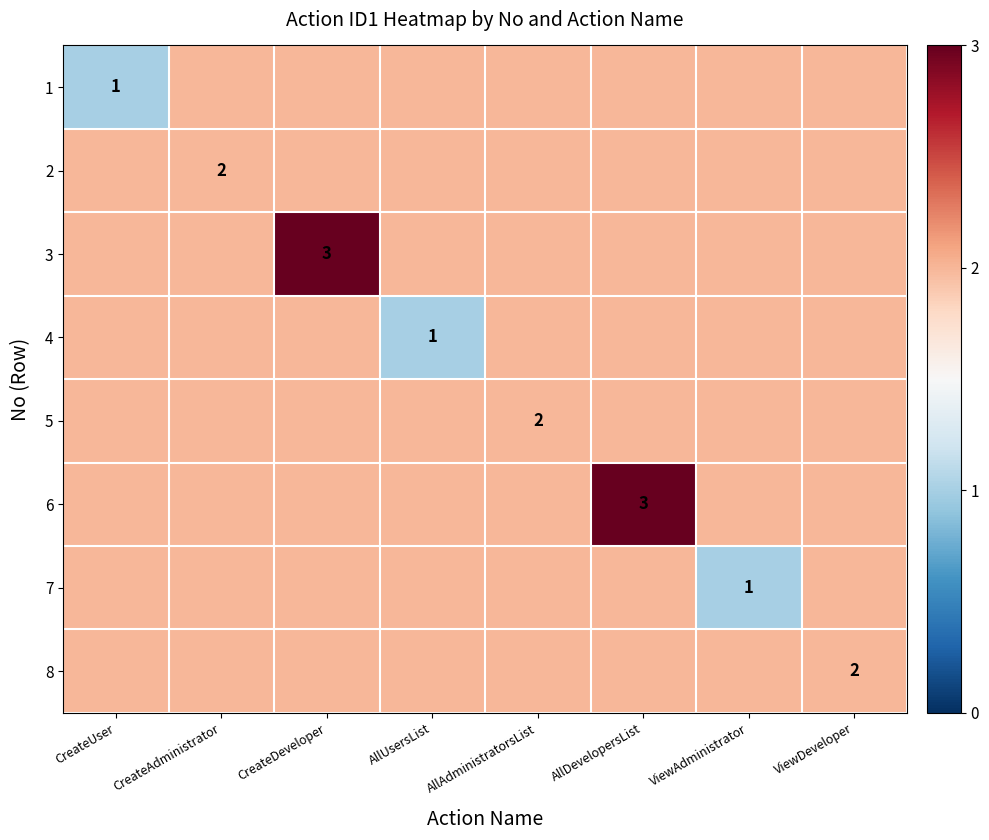

Is it true that 8 equals 2 at ViewDeveloper?

True